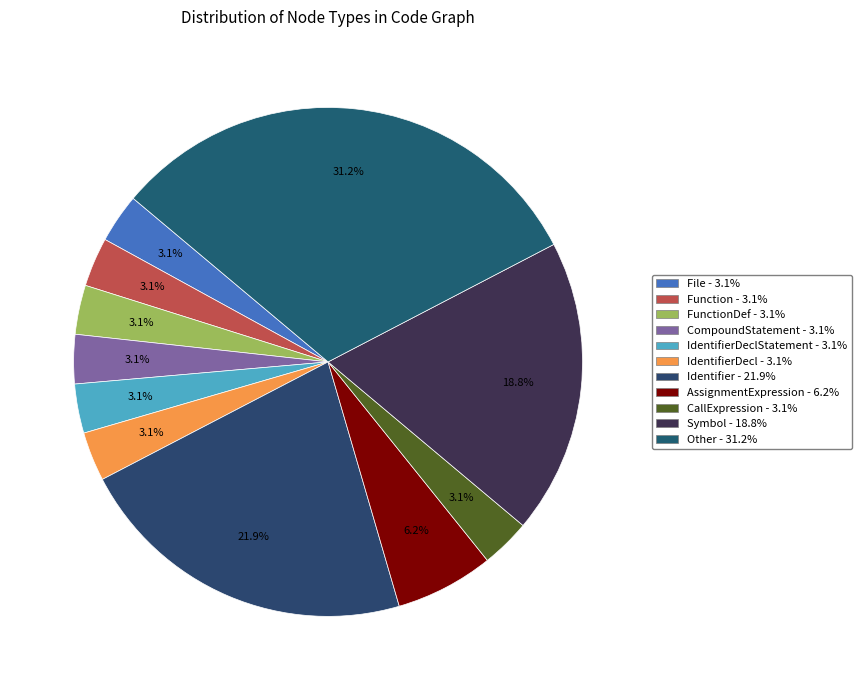

To the nearest percent, what is the average slice percentage?

9%